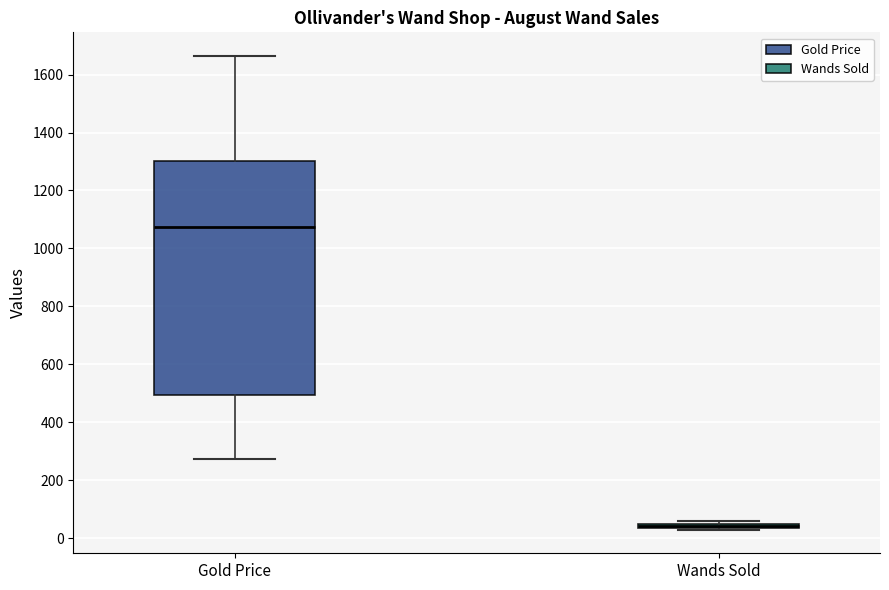

Comparing the boxes themselves (not the whiskers), which one is the tallest?

Gold Price